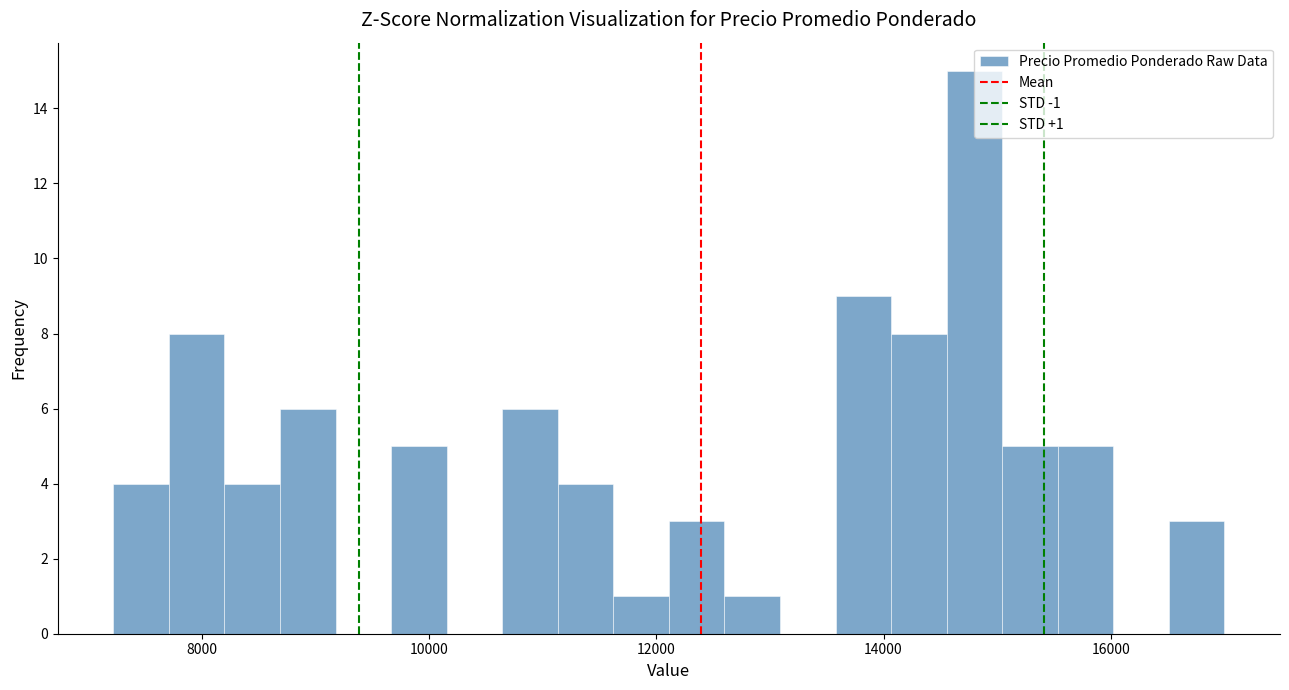

Around what value on the x-axis is the tallest bar? Give the approximate position of its centre, as read against the axis.

14800